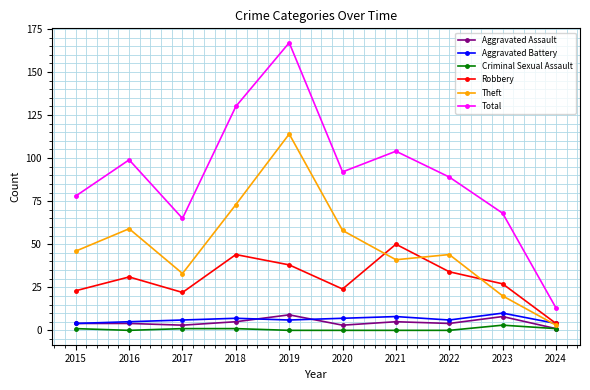

Where is the first local minimum for Total?

2017